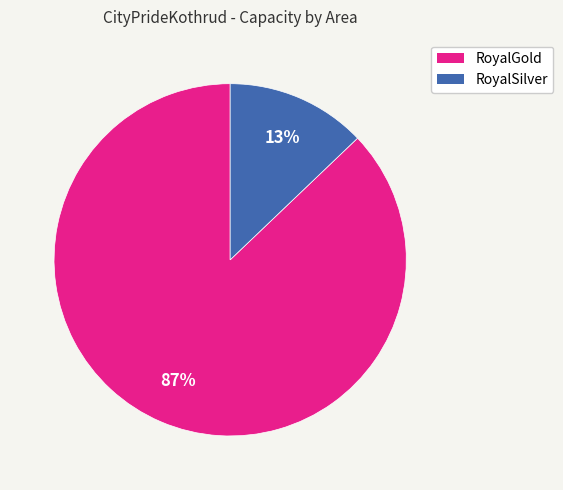

Count the number of slices in the pie.

2